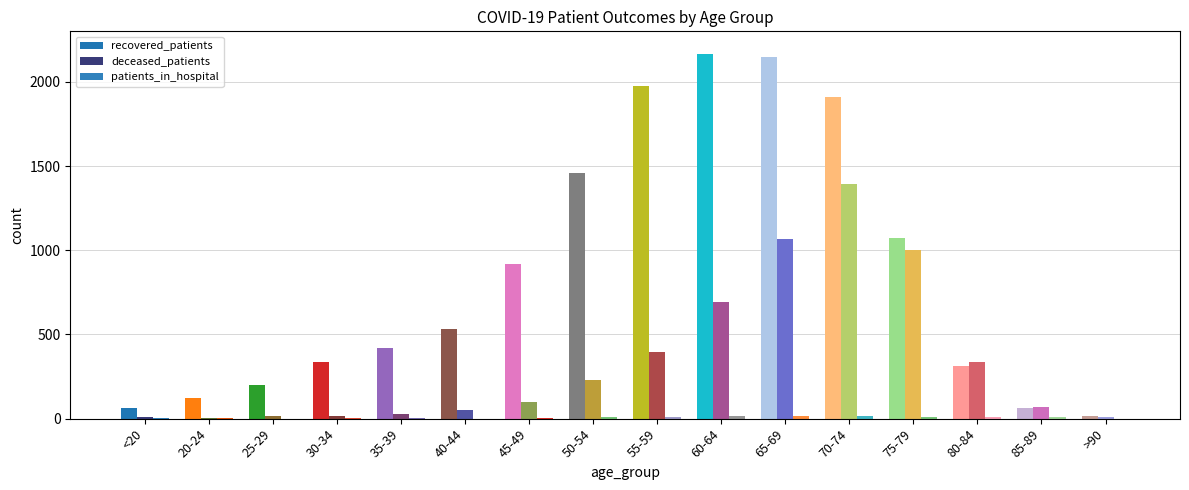

List the series in order of their overall mean, highest first.

recovered_patients, deceased_patients, patients_in_hospital